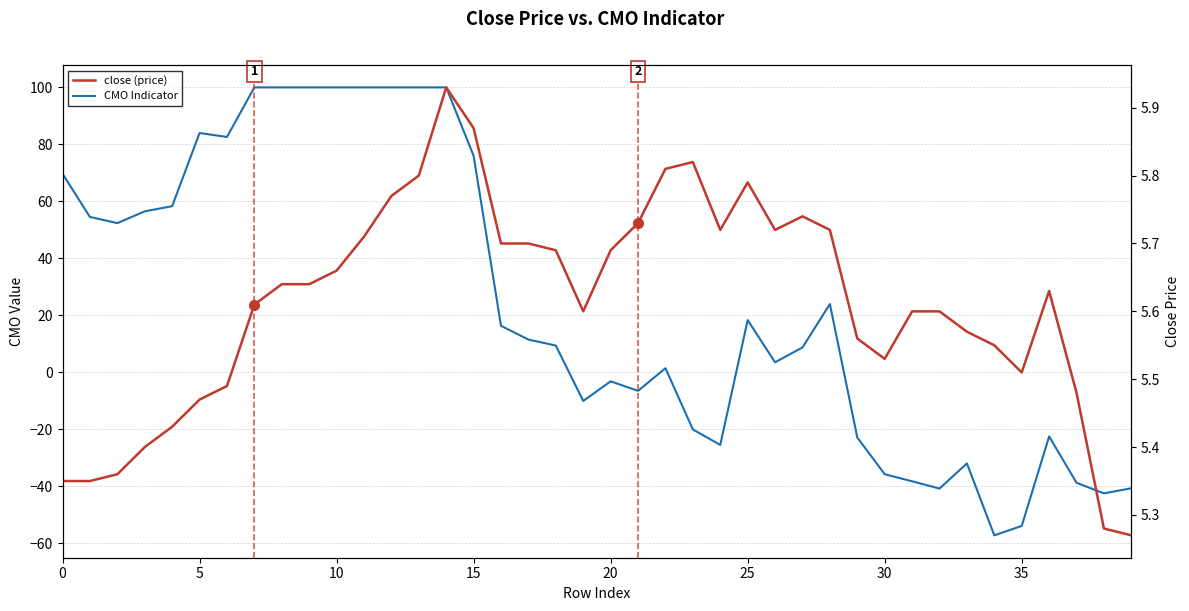

What is the label of the 4th point from the right?

36